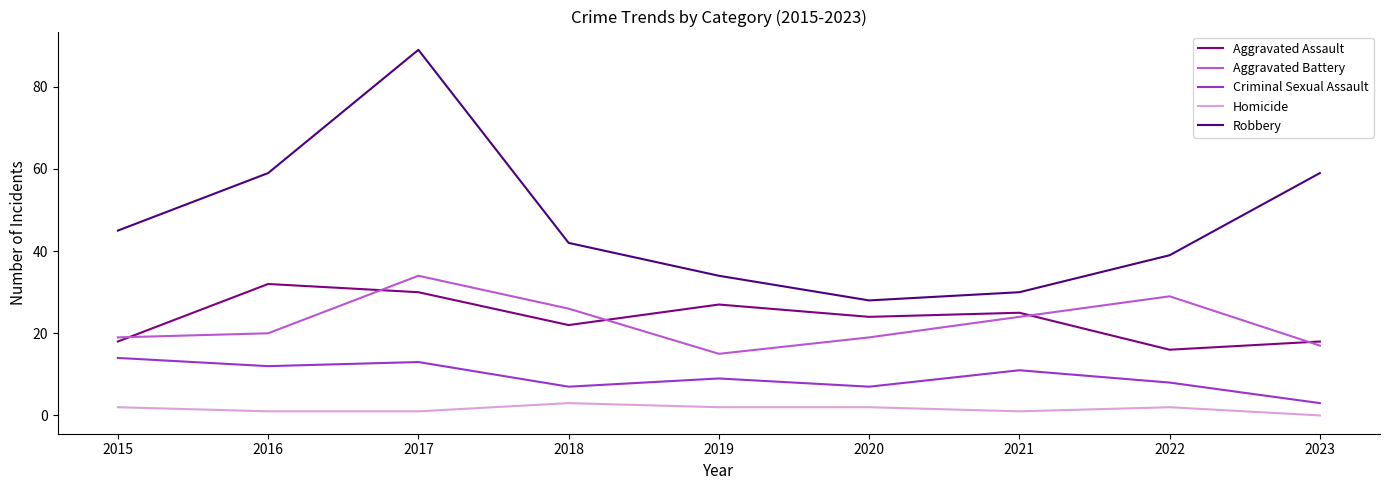

Between 2018 and 2020, which series saw the biggest shift?

Robbery